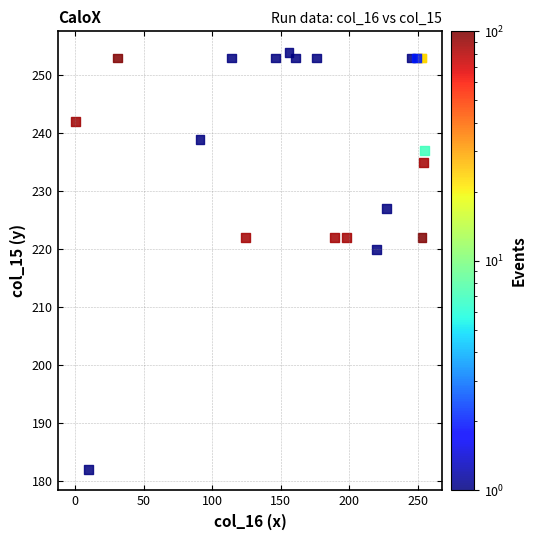

What Y value in the scatter plot is closest to 218?

220